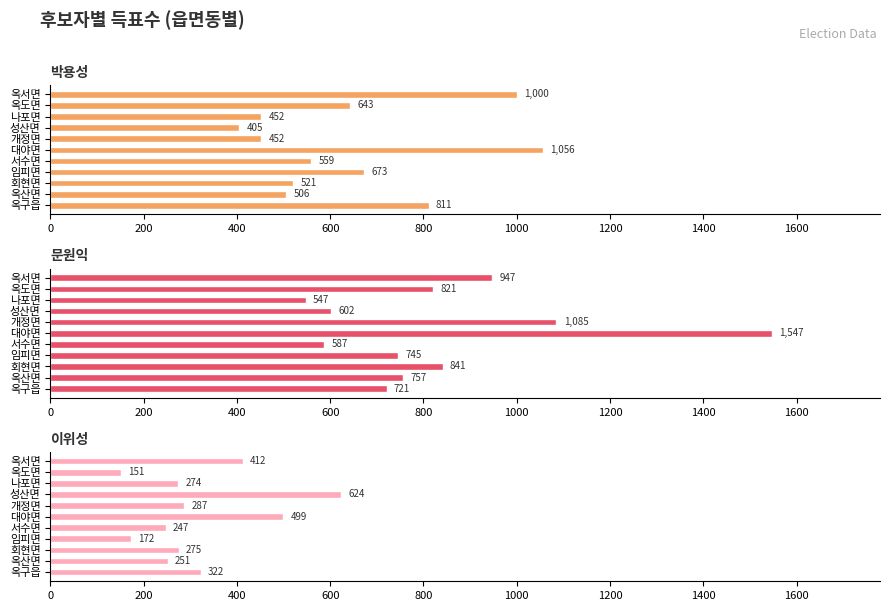

What is the difference between the maximum and minimum values in the 이위성 series?

473